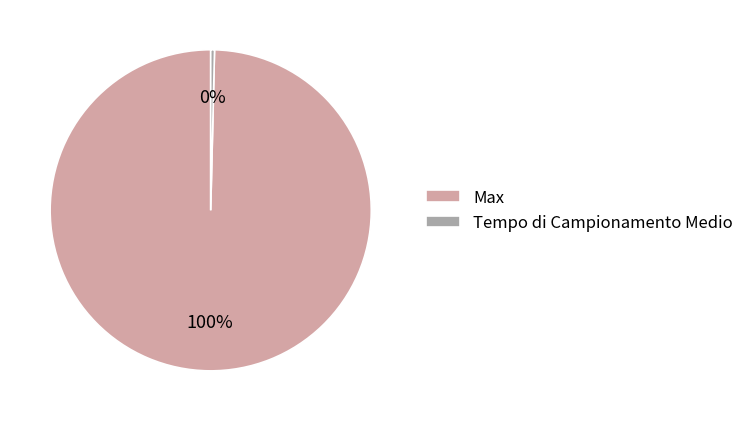

Rank the categories by value from lowest to highest.

Tempo di Campionamento Medio, Max